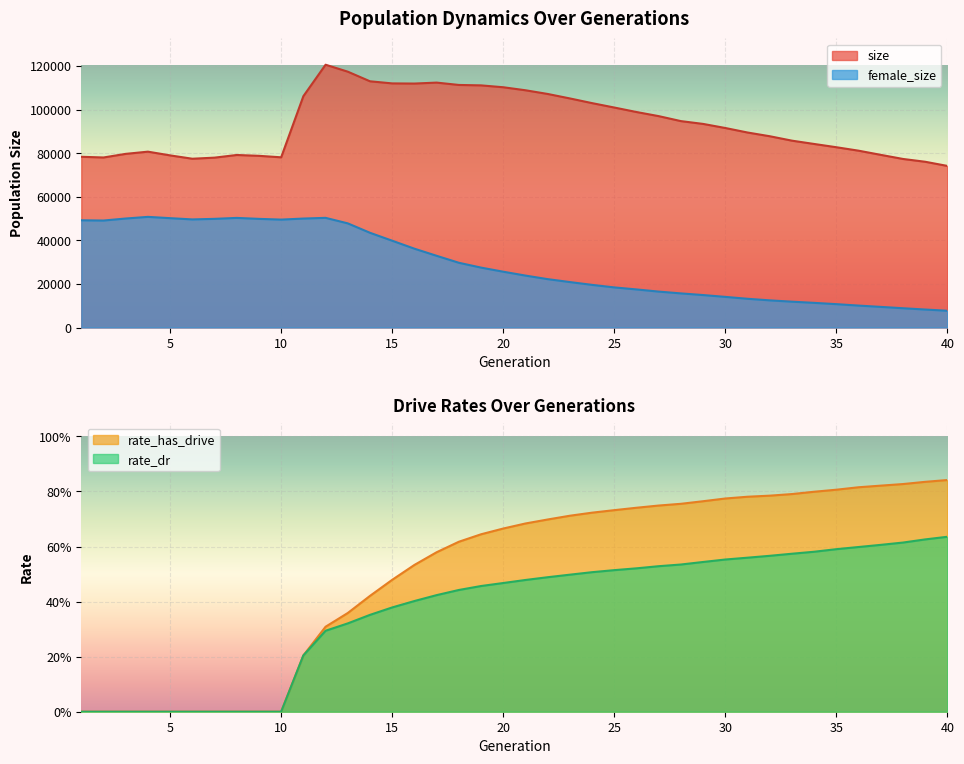

Rank the series at 23 from lowest to highest value.

rate_dr, rate_has_drive, female_size, size